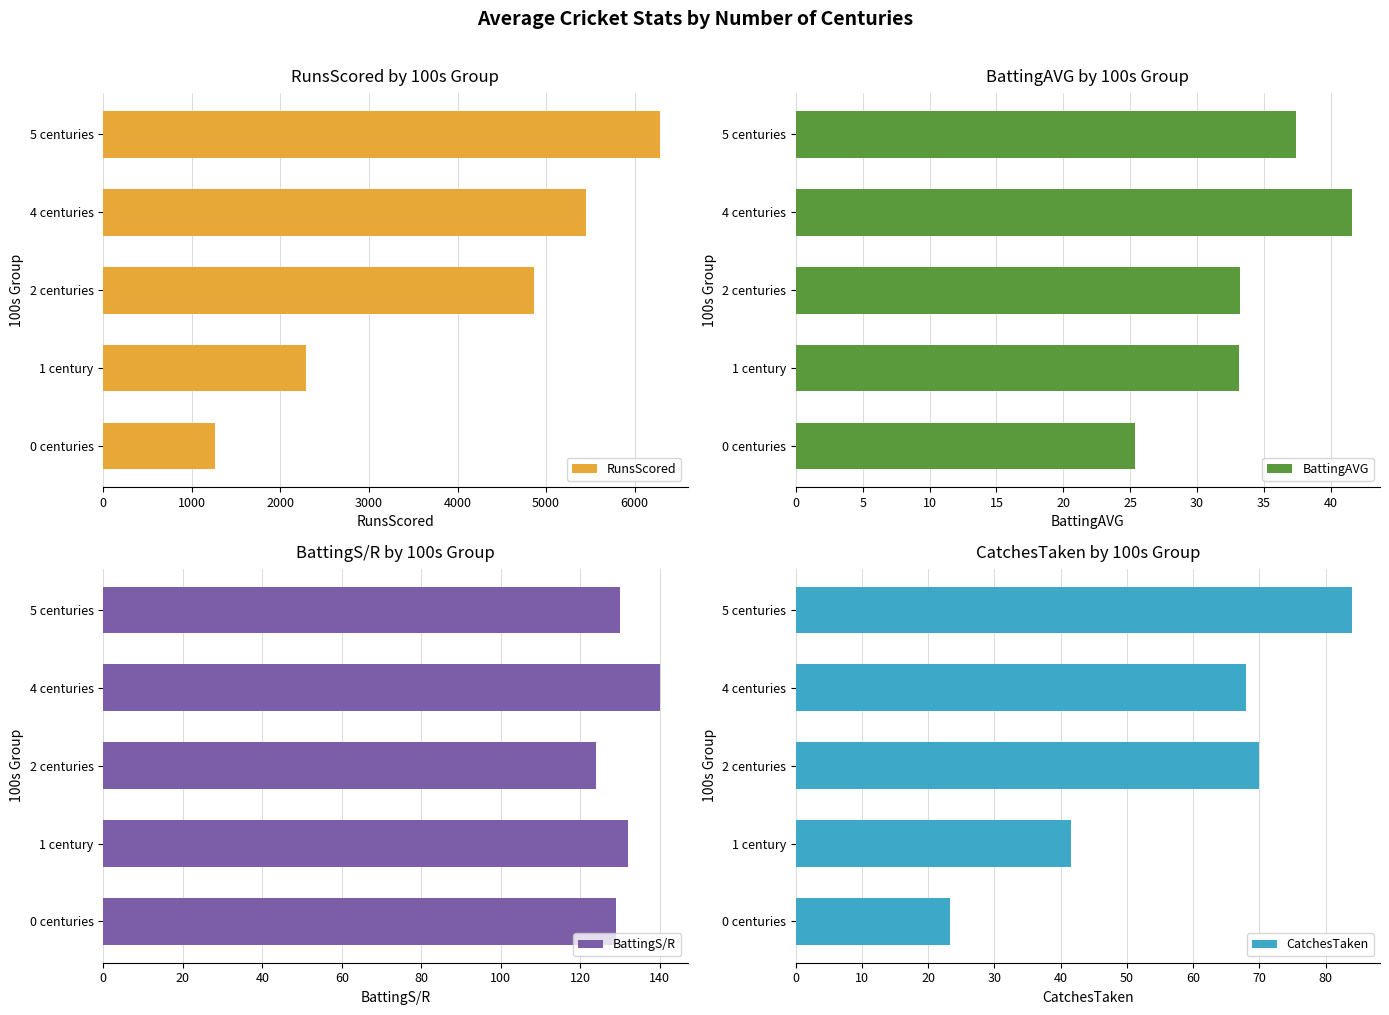

What is the sum of the RunsScored values at 5 centuries and 1 century?

8570.8